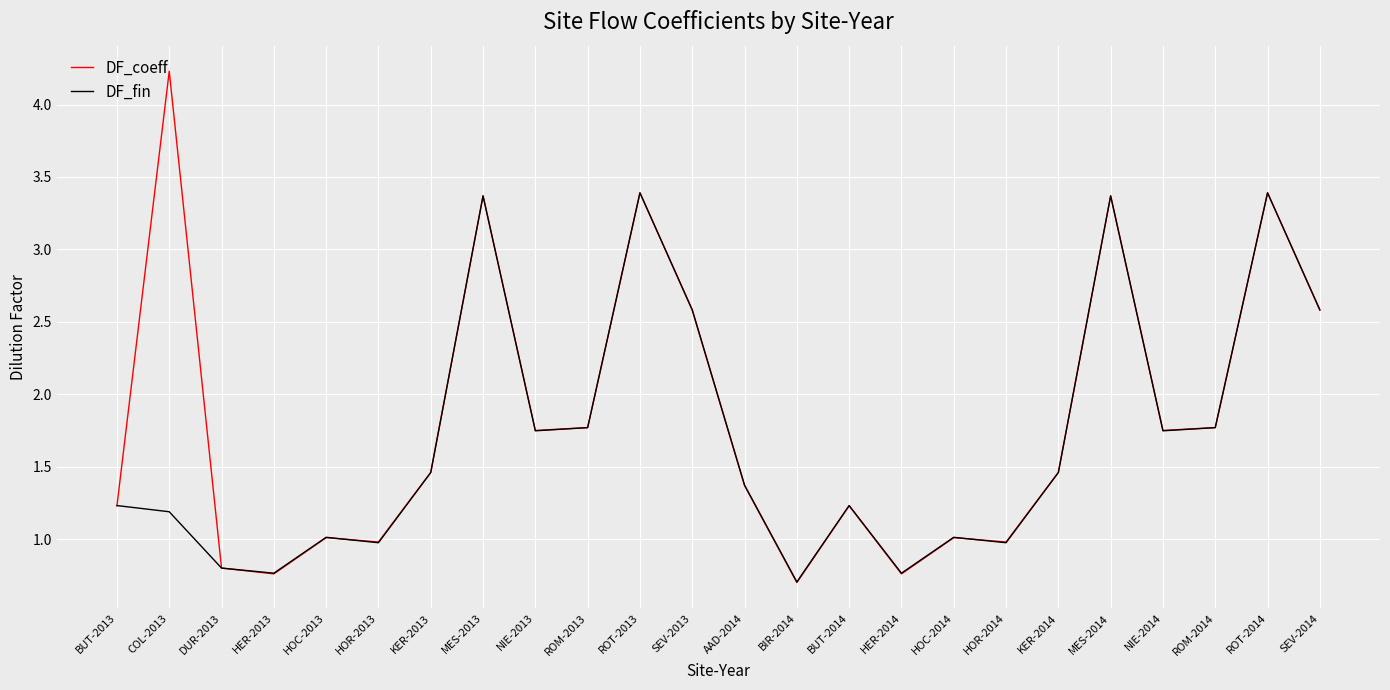

List the series in order of their peak value, lowest first.

DF_fin, DF_coeff